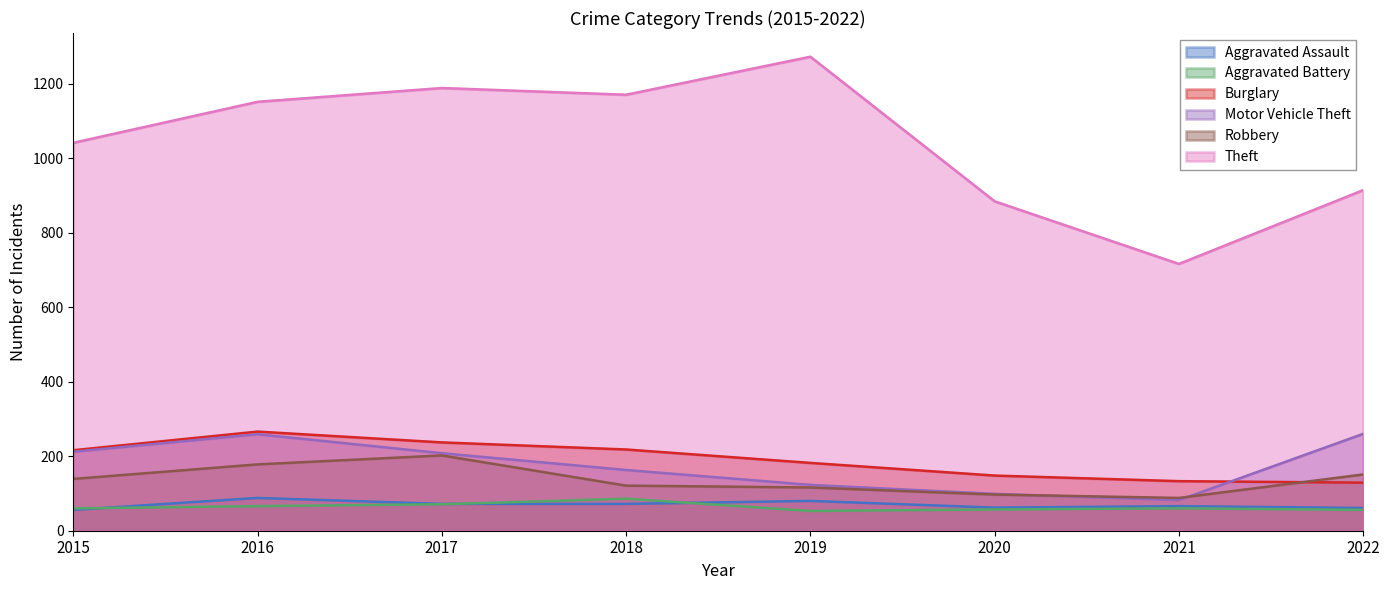

What is the value of the Burglary point at the 4th from the left?

218